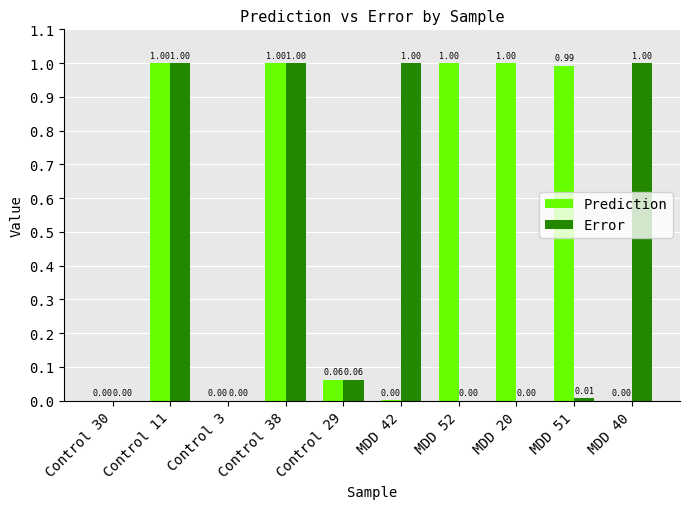

What is the total value across all series at Control 11?

2.0